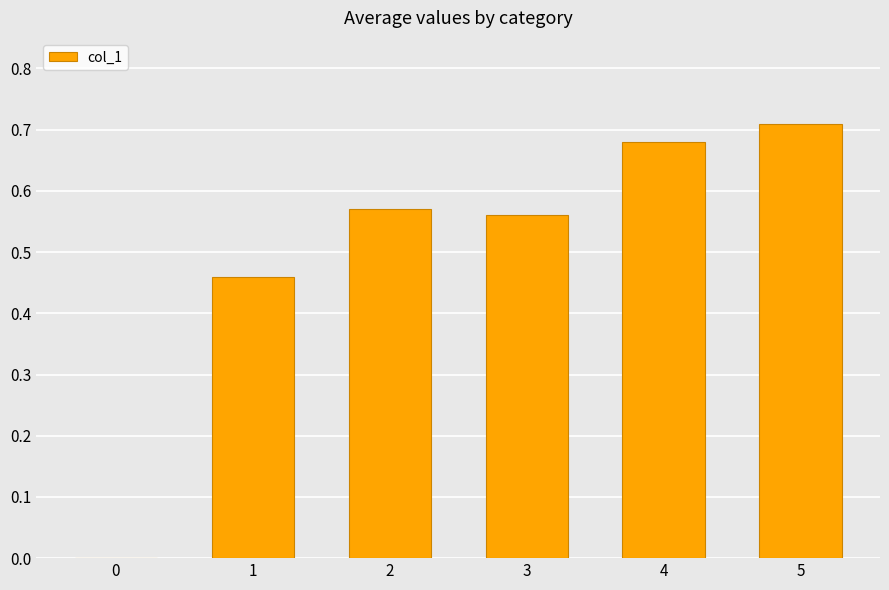

Count the values in the range 0 to 1.

6